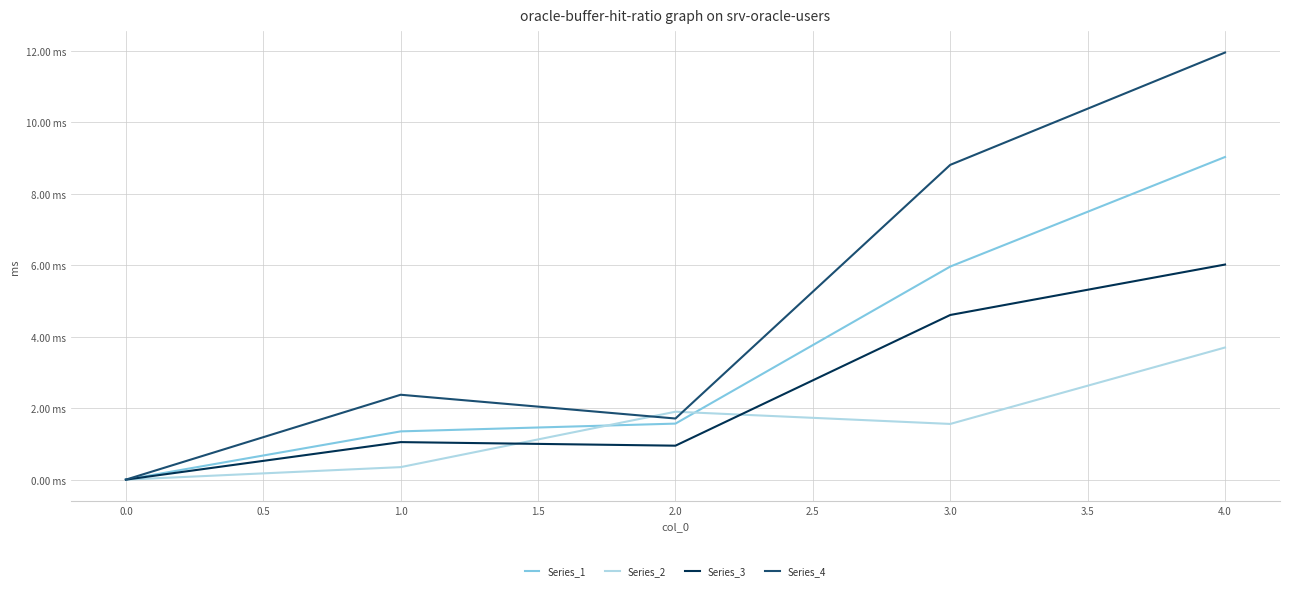

Rank the series by their average value, from highest to lowest.

Series_4, Series_1, Series_3, Series_2